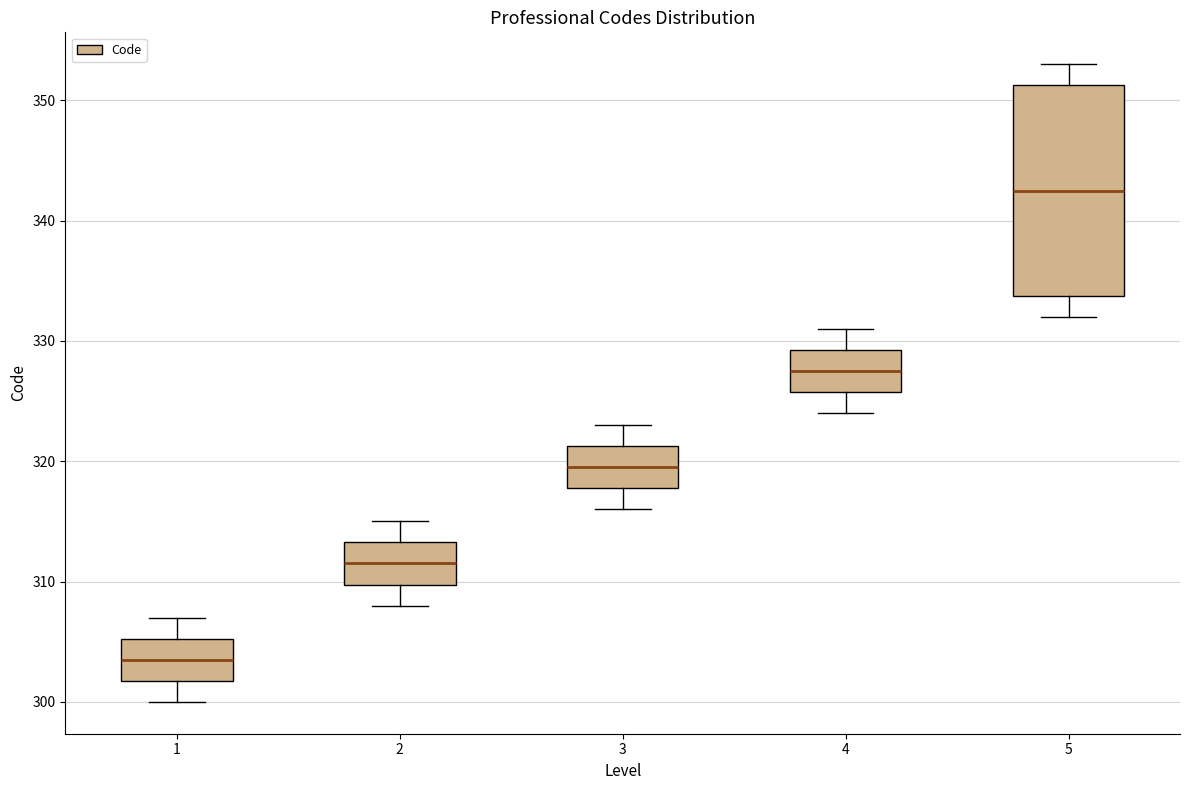

Reading left to right, read every box against the y-axis: the position of its median line, the range the box covers, and the ends of its whiskers. The values are not printed on the chart, so give them approximately, as read against the axis.

1: median 304, box 302 to 305, whiskers 300 to 307
2: median 312, box 310 to 313, whiskers 308 to 315
3: median 320, box 318 to 321, whiskers 316 to 323
4: median 328, box 326 to 329, whiskers 324 to 331
5: median 343, box 334 to 351, whiskers 332 to 353